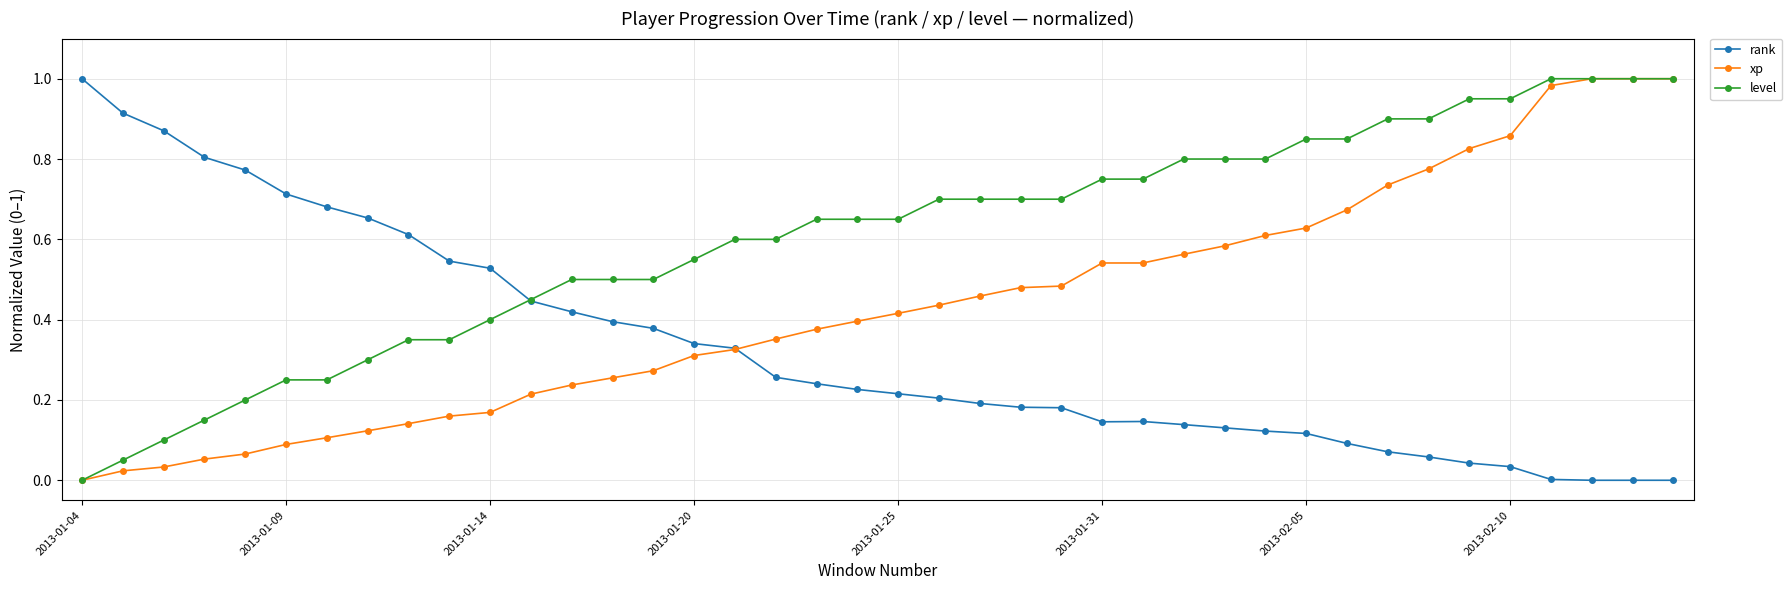

How many distinct data groups are displayed?

3